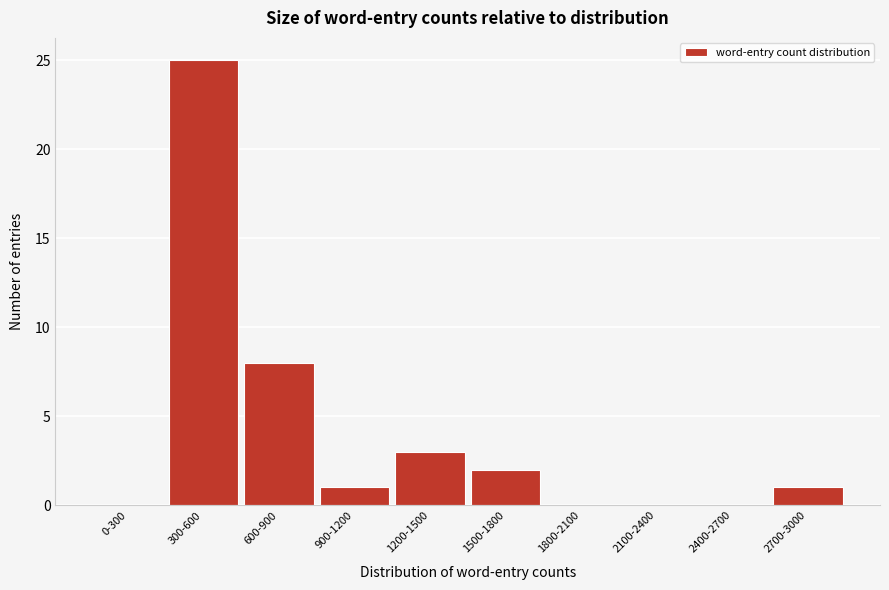

Reading right to left, extract all data points from this chart.

2700-3000=1	2400-2700=0	2100-2400=0	1800-2100=0	1500-1800=2	1200-1500=3	900-1200=1	600-900=8	300-600=25	0-300=0